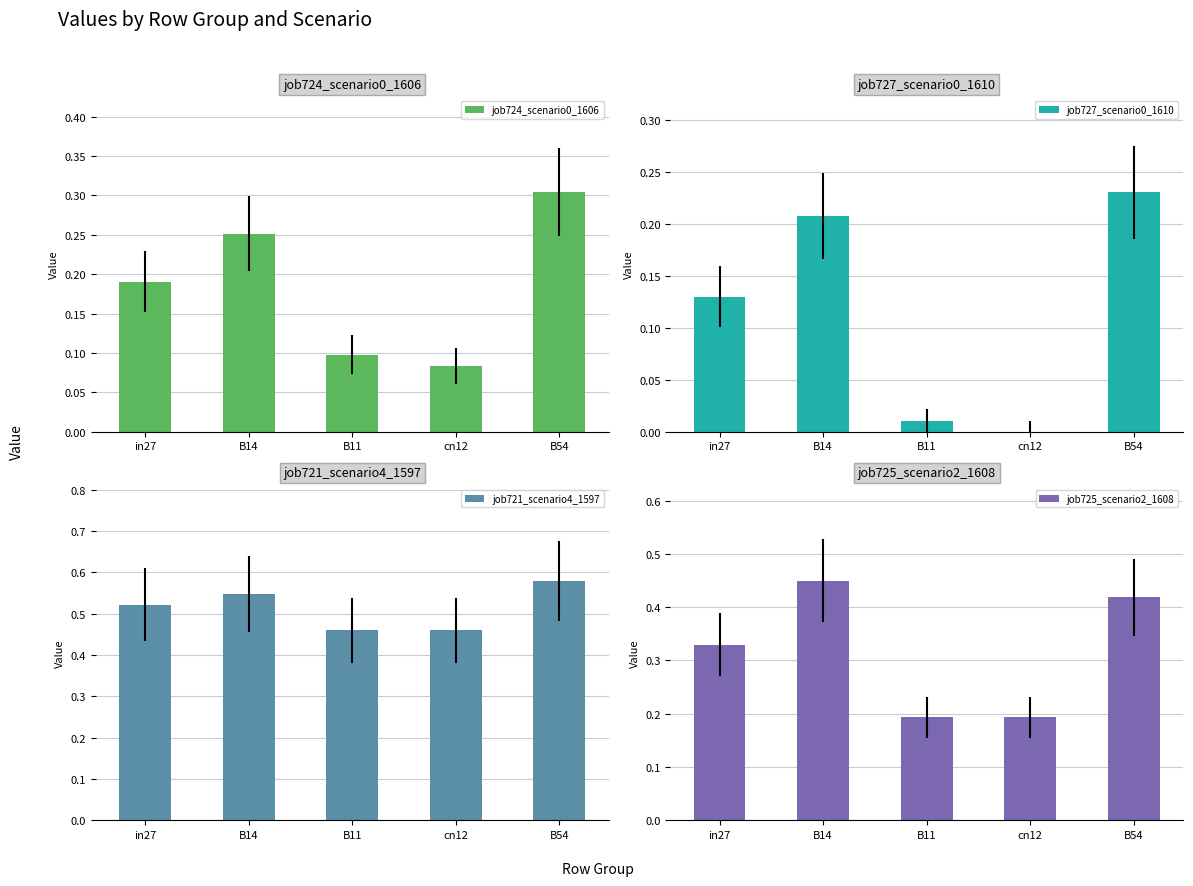

How many bars are there in total?

20